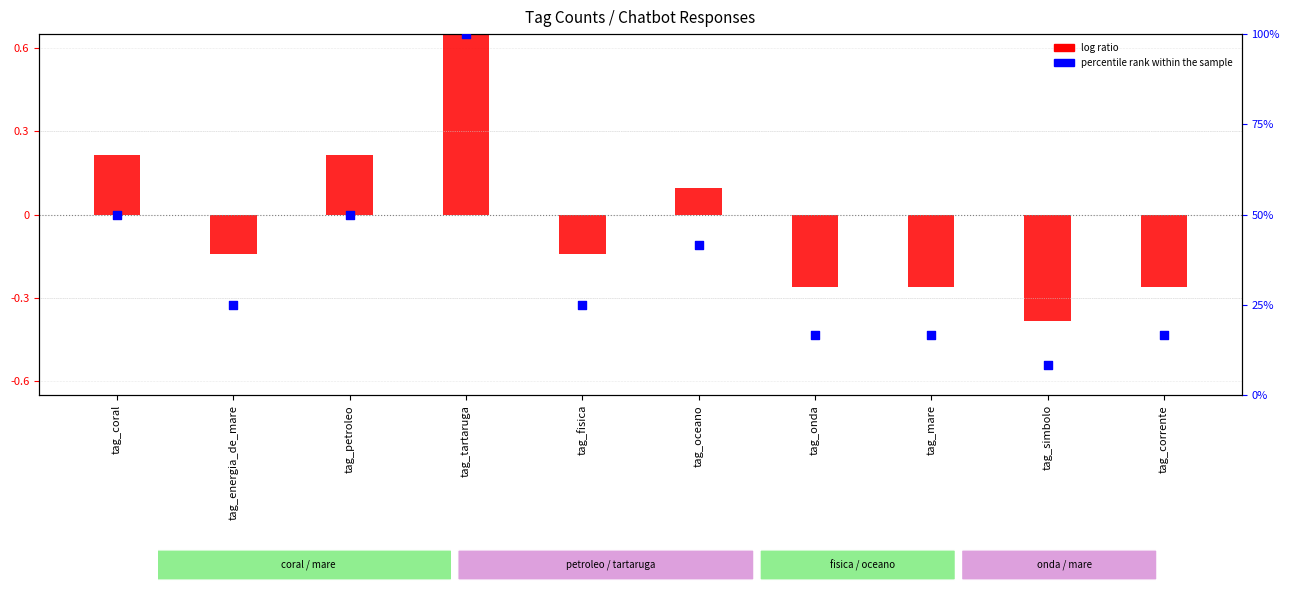

Which series has the largest total across all categories?

percentile rank within the sample